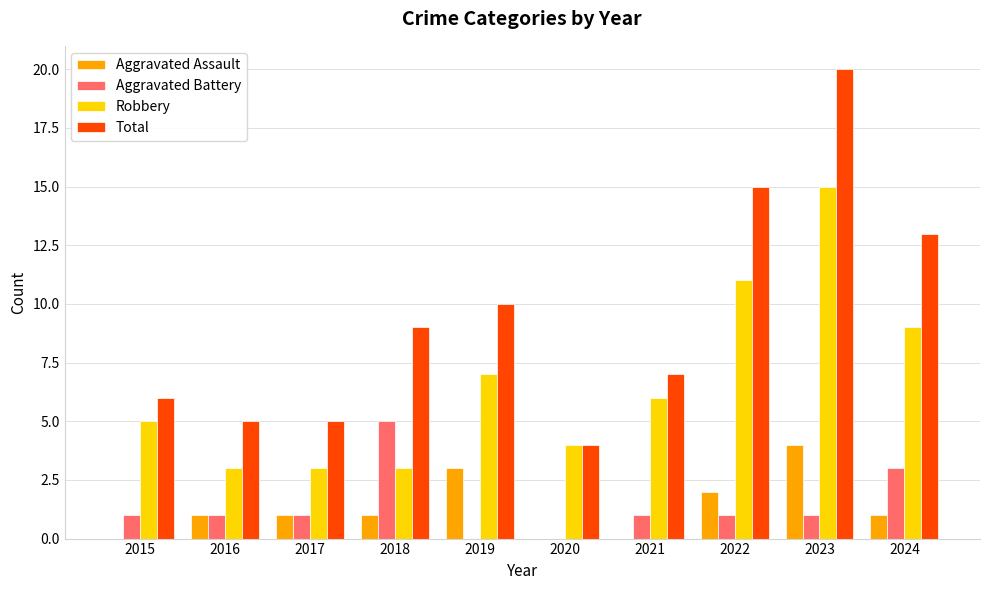

At which category is the sum across all series the highest?

2023